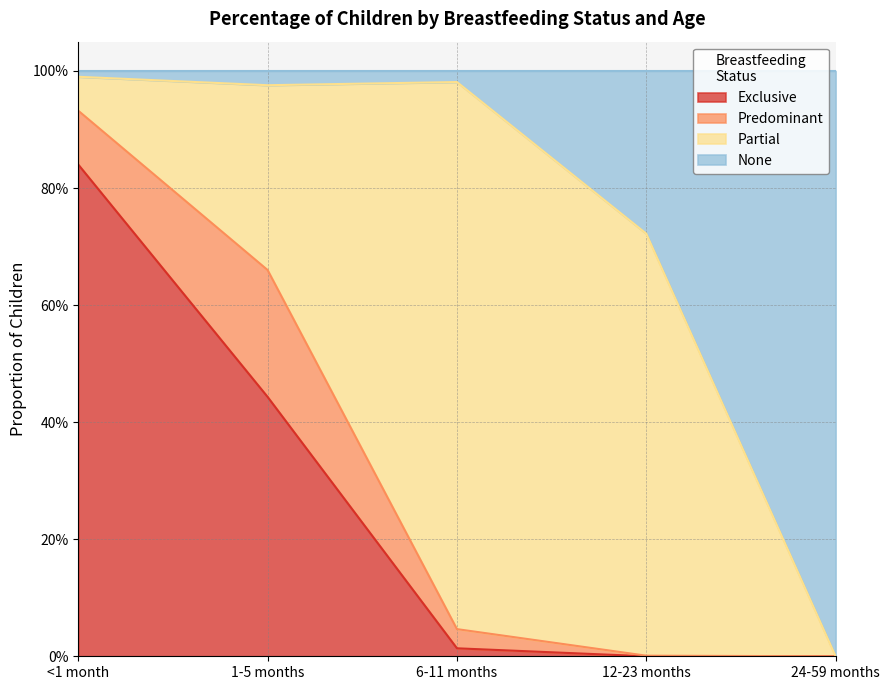

Count the number of categories in the chart.

5